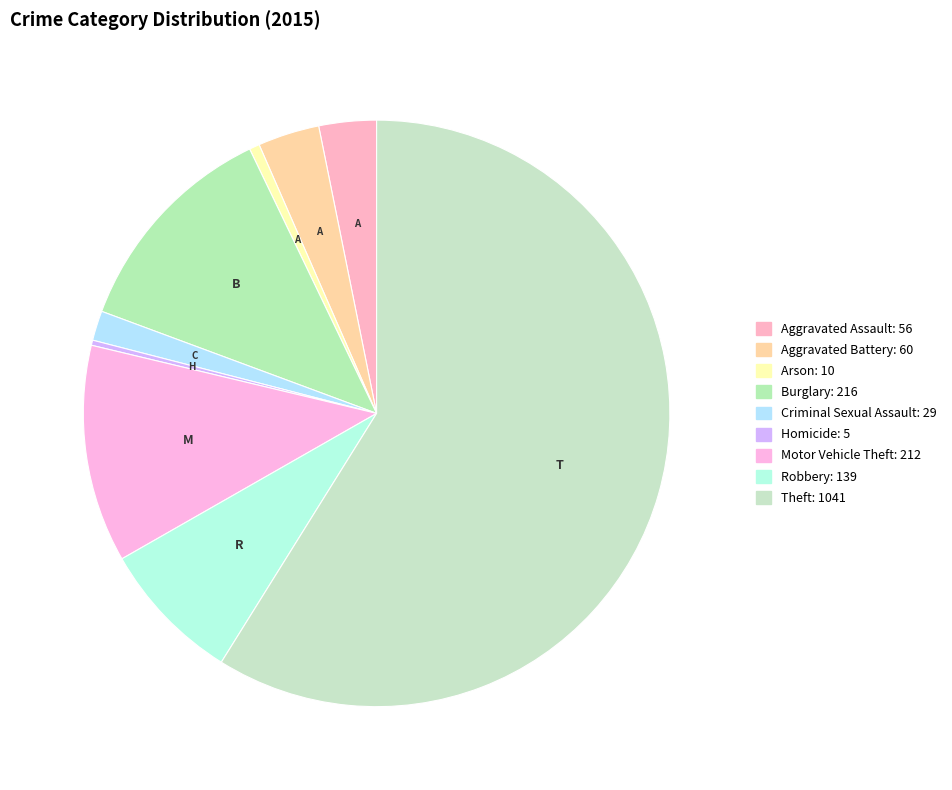

To the nearest percent, what is the average slice percentage?

11%